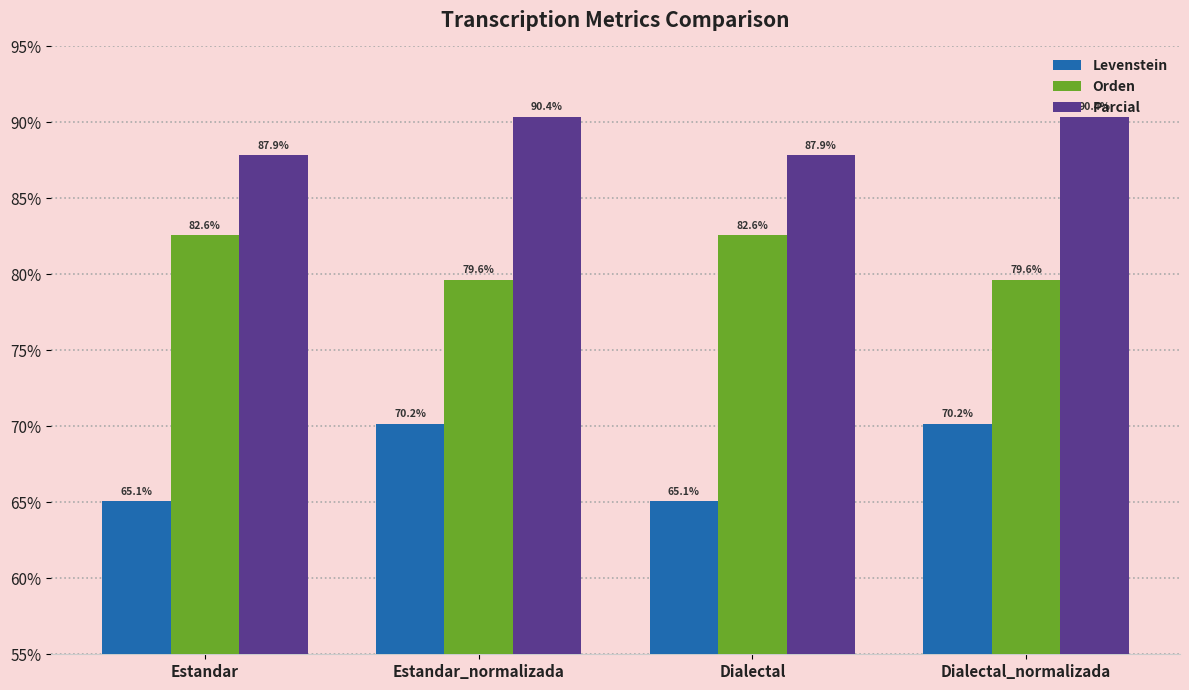

What are all the series names shown in the legend?

Levenstein, Orden, Parcial